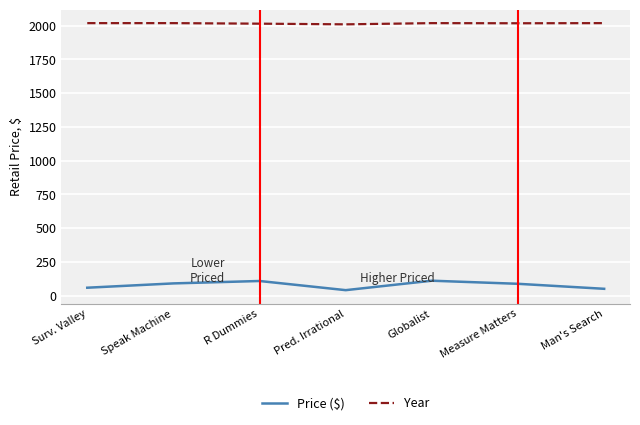

What is the difference between the Year values at R Dummies and Surv. Valley?

4.0